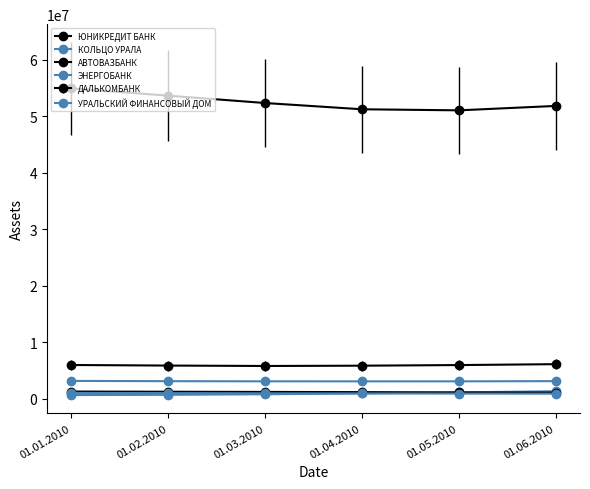

How many distinct data groups are displayed?

6